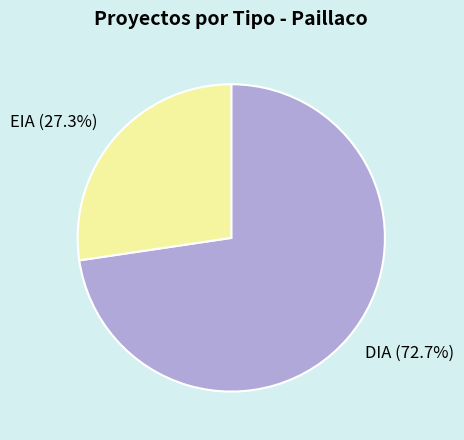

True or false: DIA accounts for 73% of the total.

True